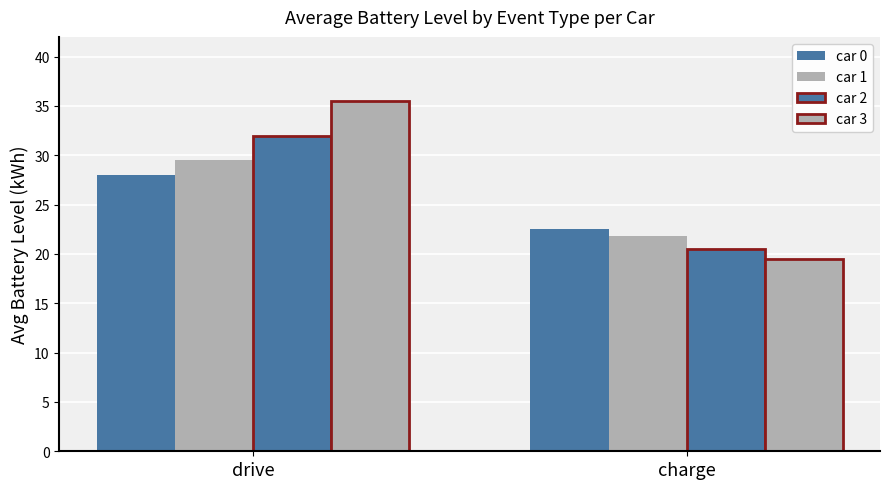

Which series has the largest range (max minus min)?

car 3